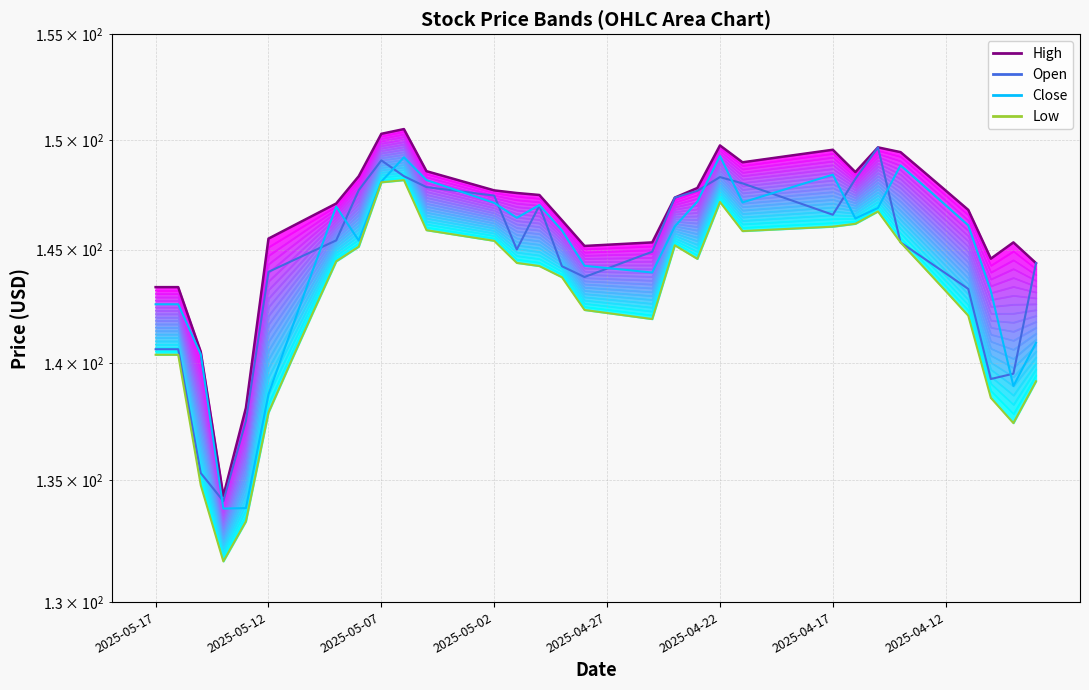

Does the chart display data point markers on the line(s)?

No